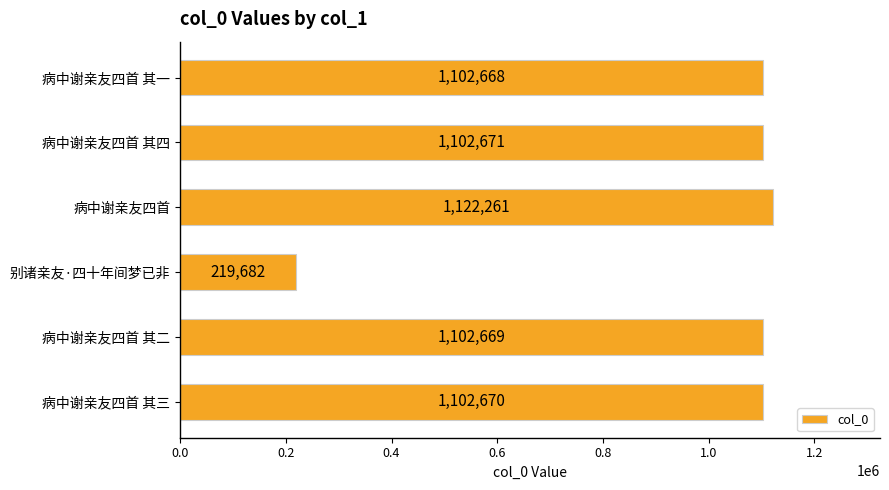

Which has a higher value, 病中谢亲友四首 or 病中谢亲友四首 其一?

病中谢亲友四首